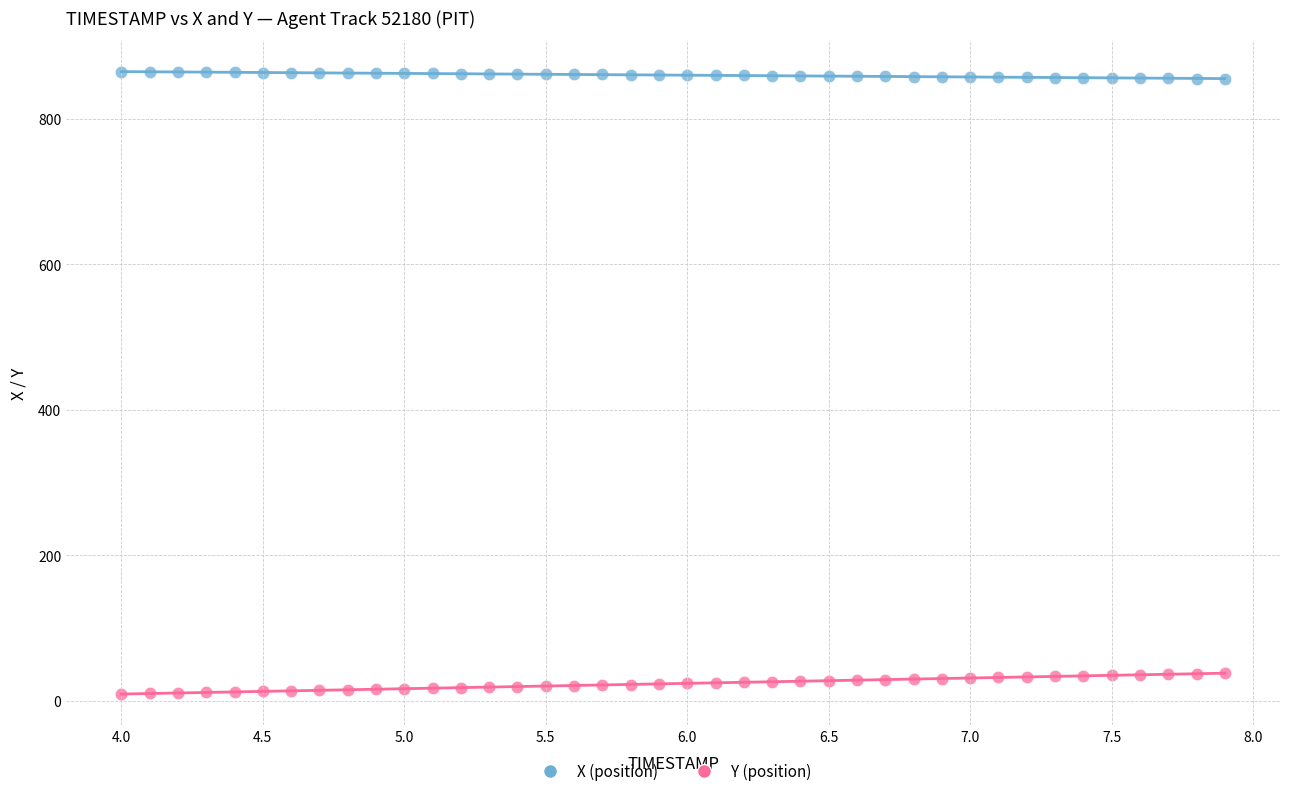

Which series has the widest spread of Y values?

Y (position)